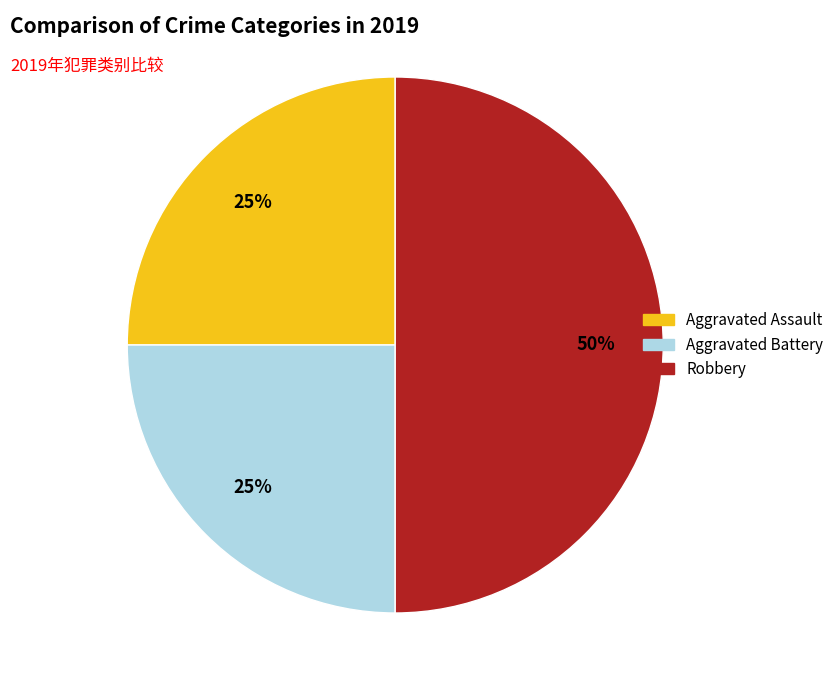

Do Robbery and Aggravated Battery together represent more than half of the pie?

Yes